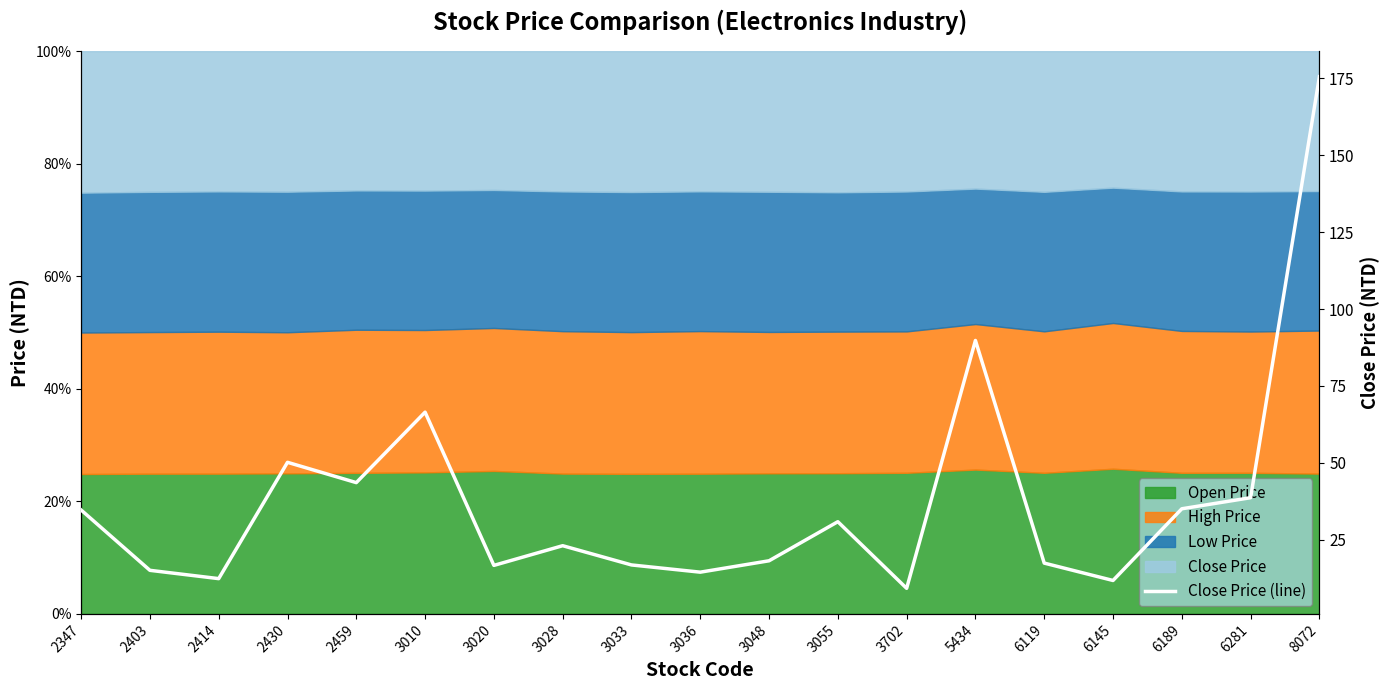

What is the difference between the maximum and minimum values?

166.2